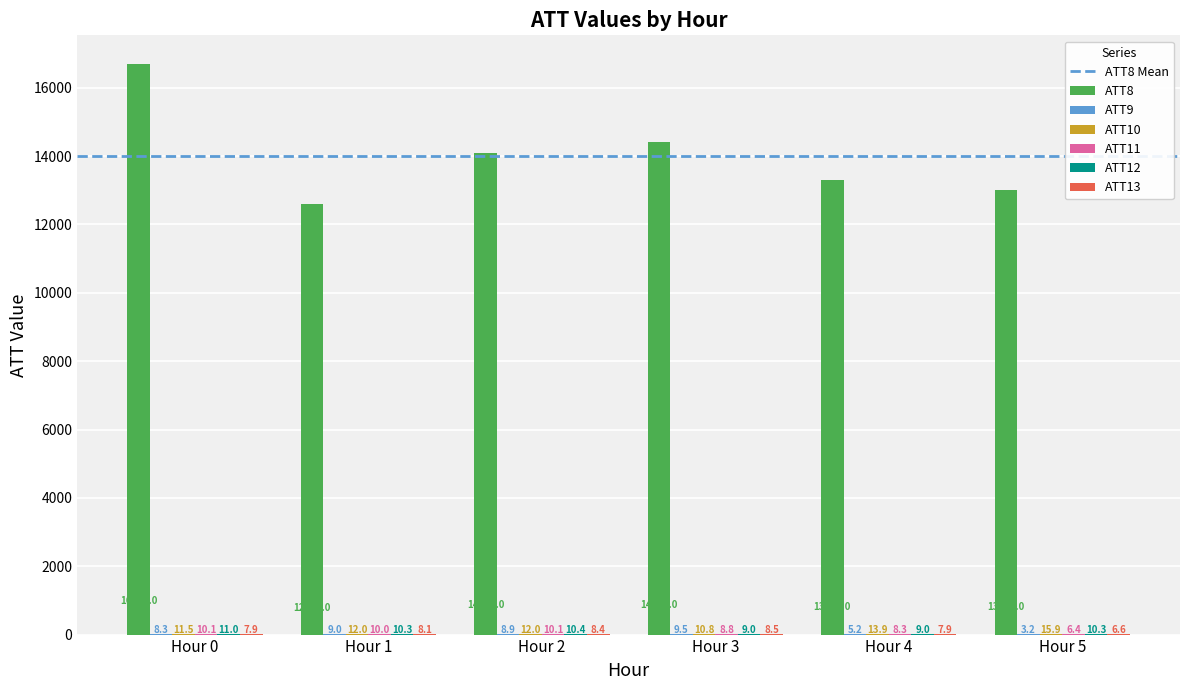

The ATT8 series shows 8881.4 at Hour 4. True or false?

False